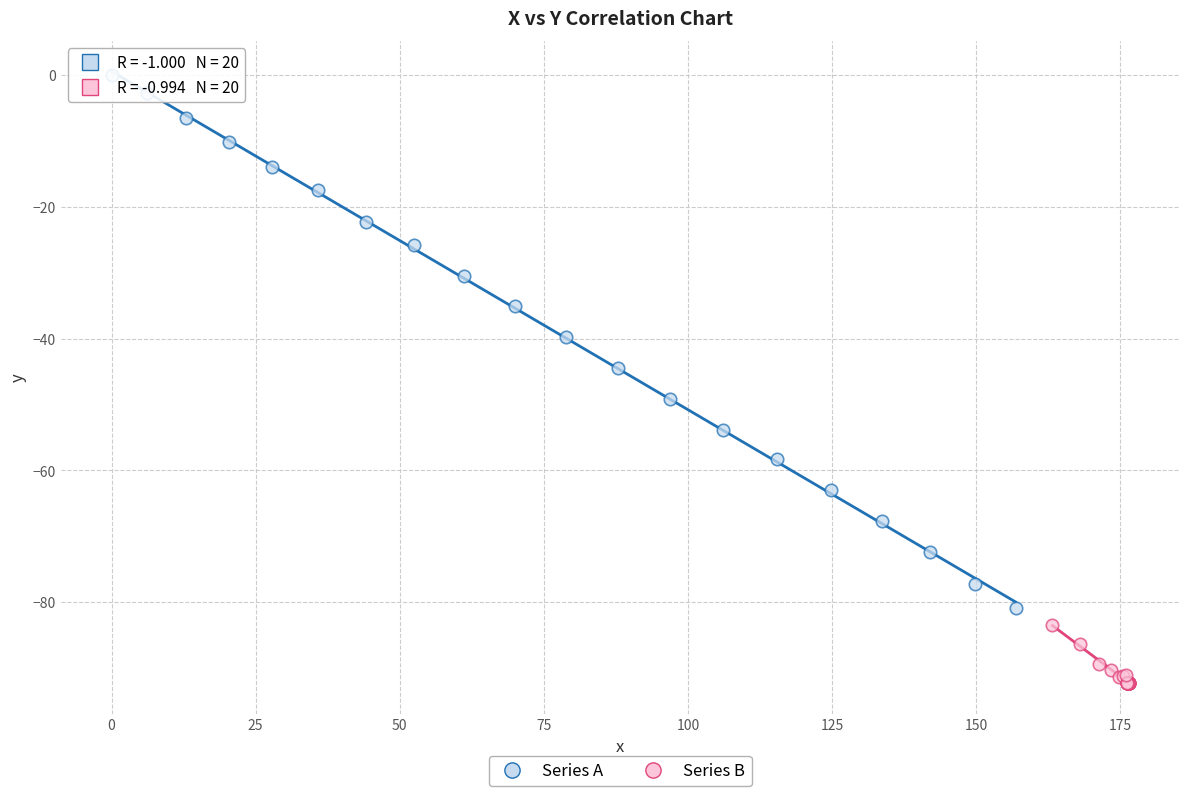

Which series contains the lowest Y value?

Series B